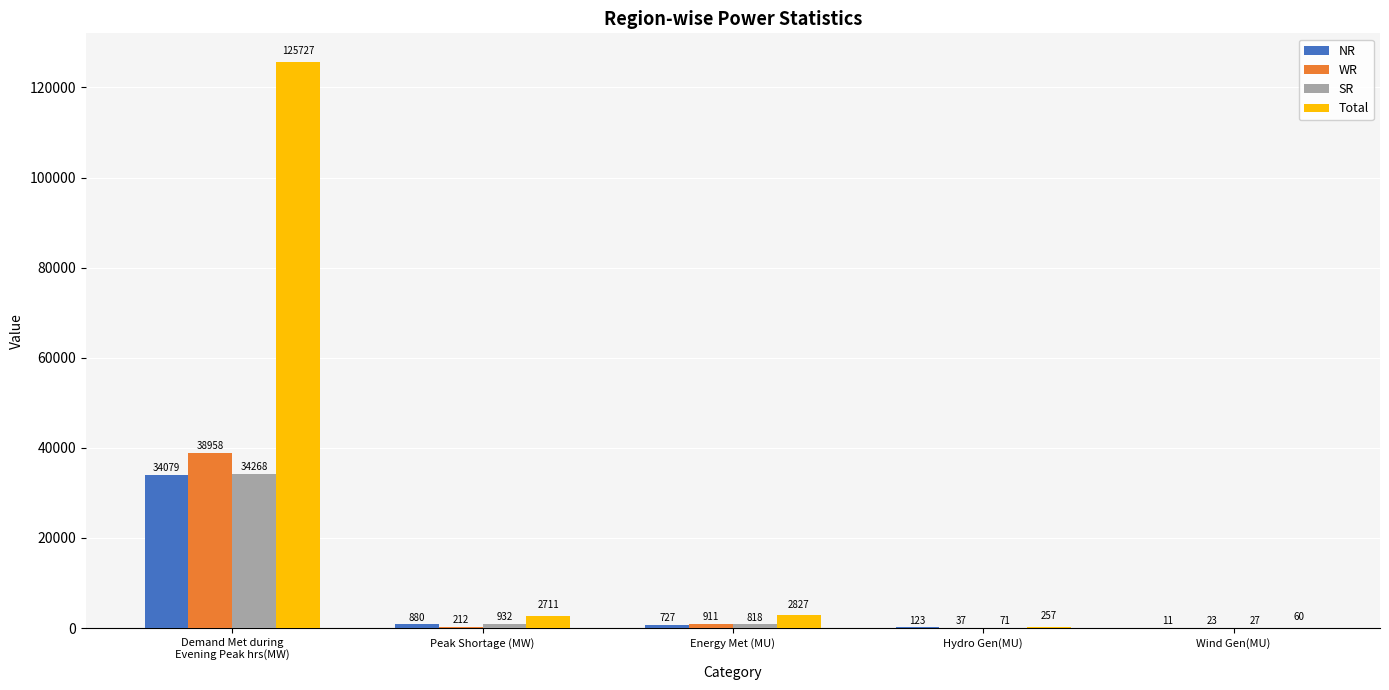

Where does the SR series first go above 818?

Demand Met during
Evening Peak hrs(MW)